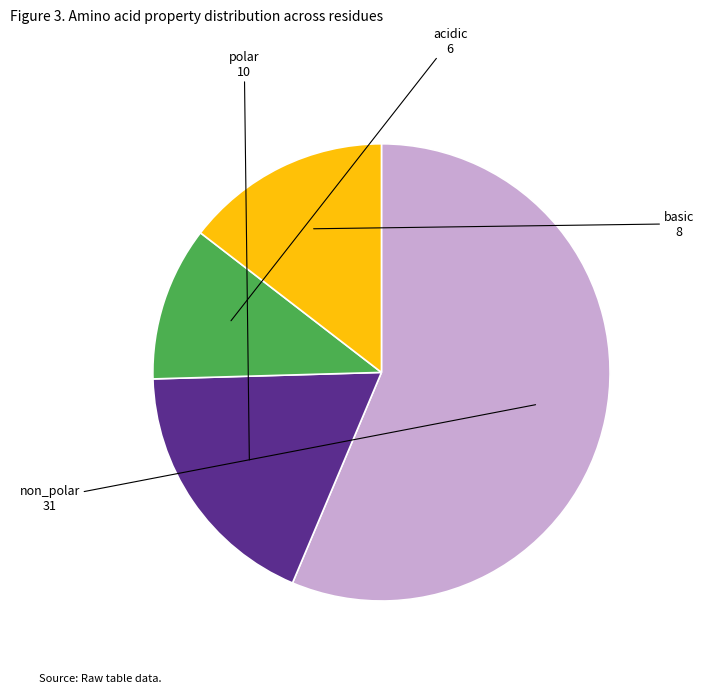

Between non_polar and basic, which is larger?

non_polar